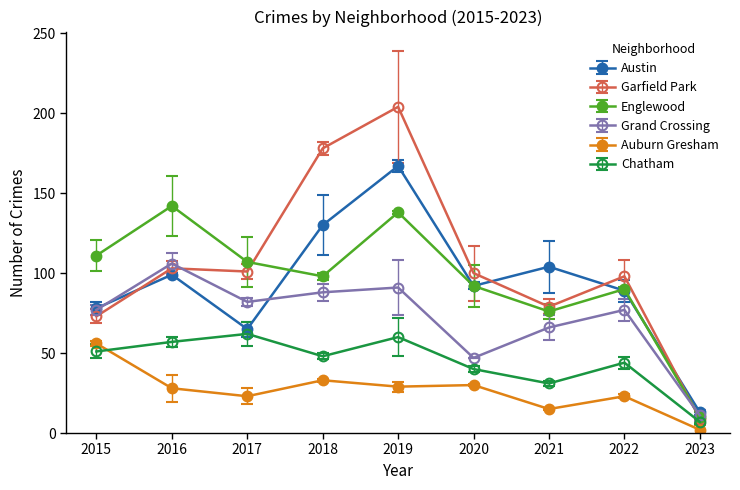

Which series has the largest range (max minus min)?

Garfield Park